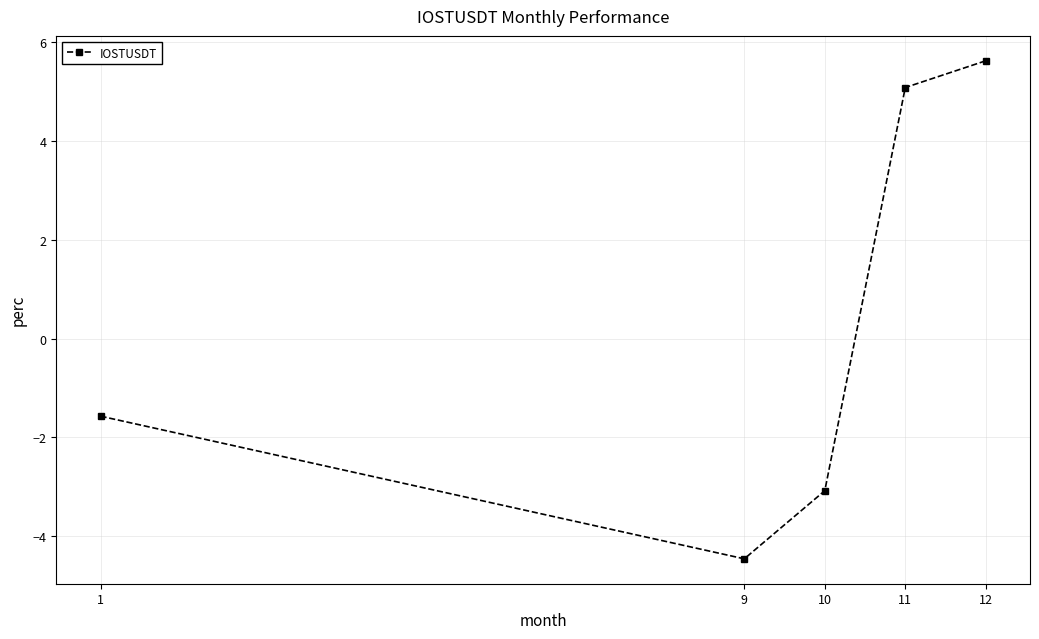

What is the difference between the maximum and minimum values?

10.1